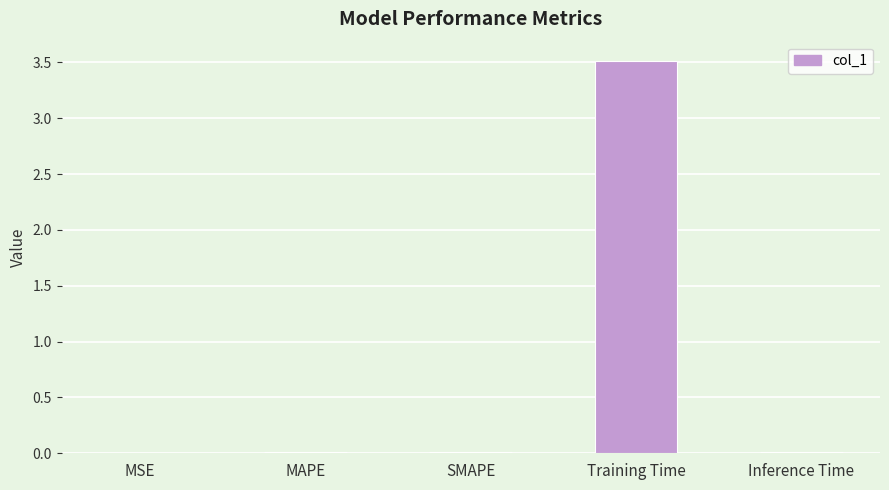

The chart shows a value of 1.3 at Training Time. True or false?

False